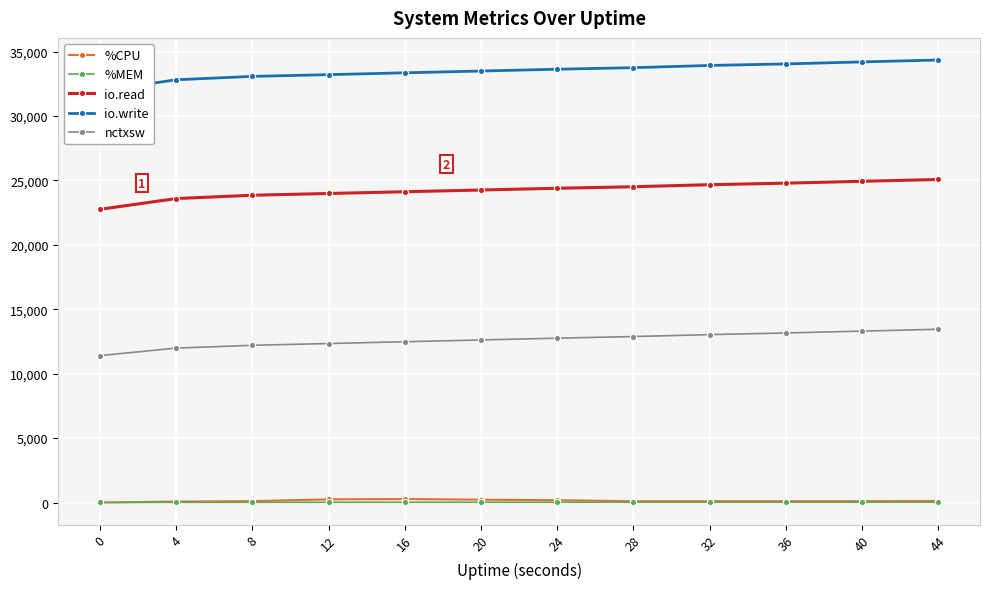

True or false: nctxsw has a value of 5548.3 at 4.

False